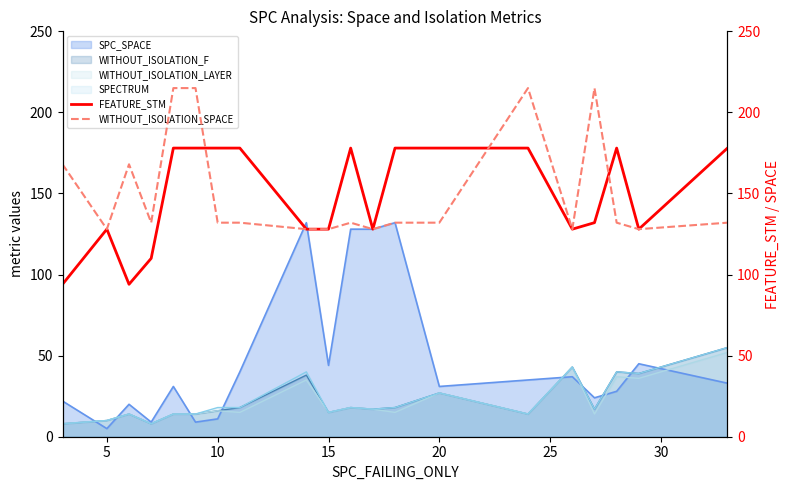

True or false: WITHOUT_ISOLATION_LAYER has a value of 15 at 15.

True